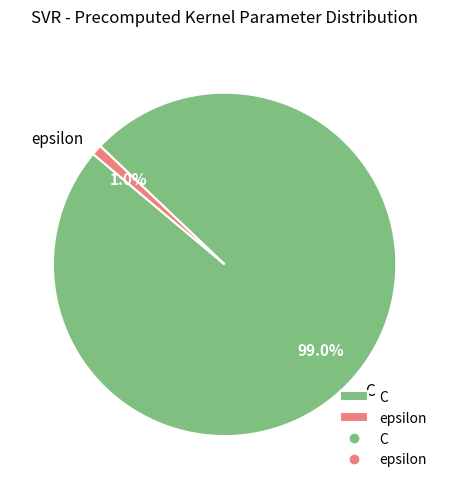

How many segments does this pie chart have?

2